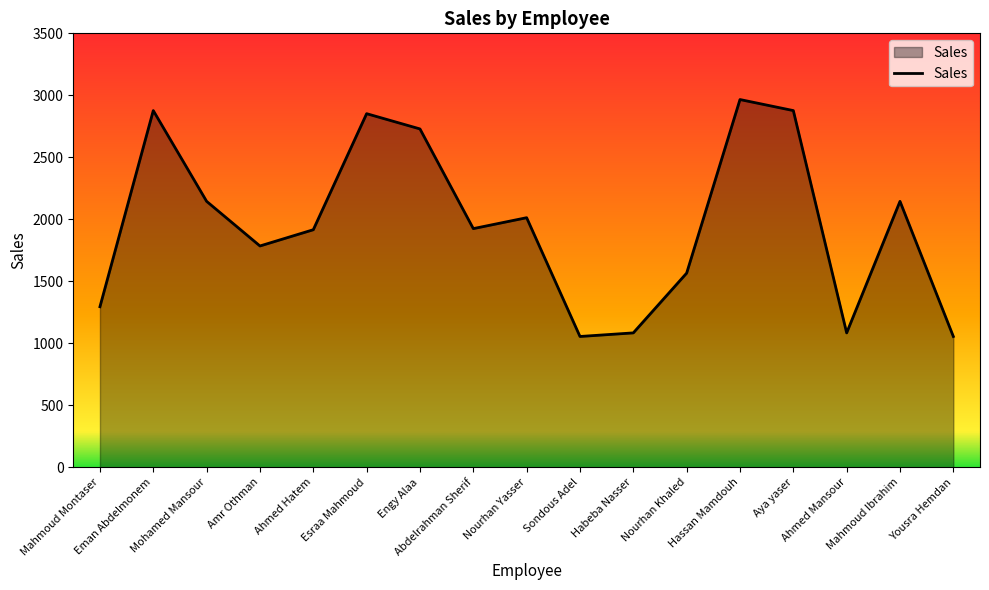

What is the smallest value displayed?

1055